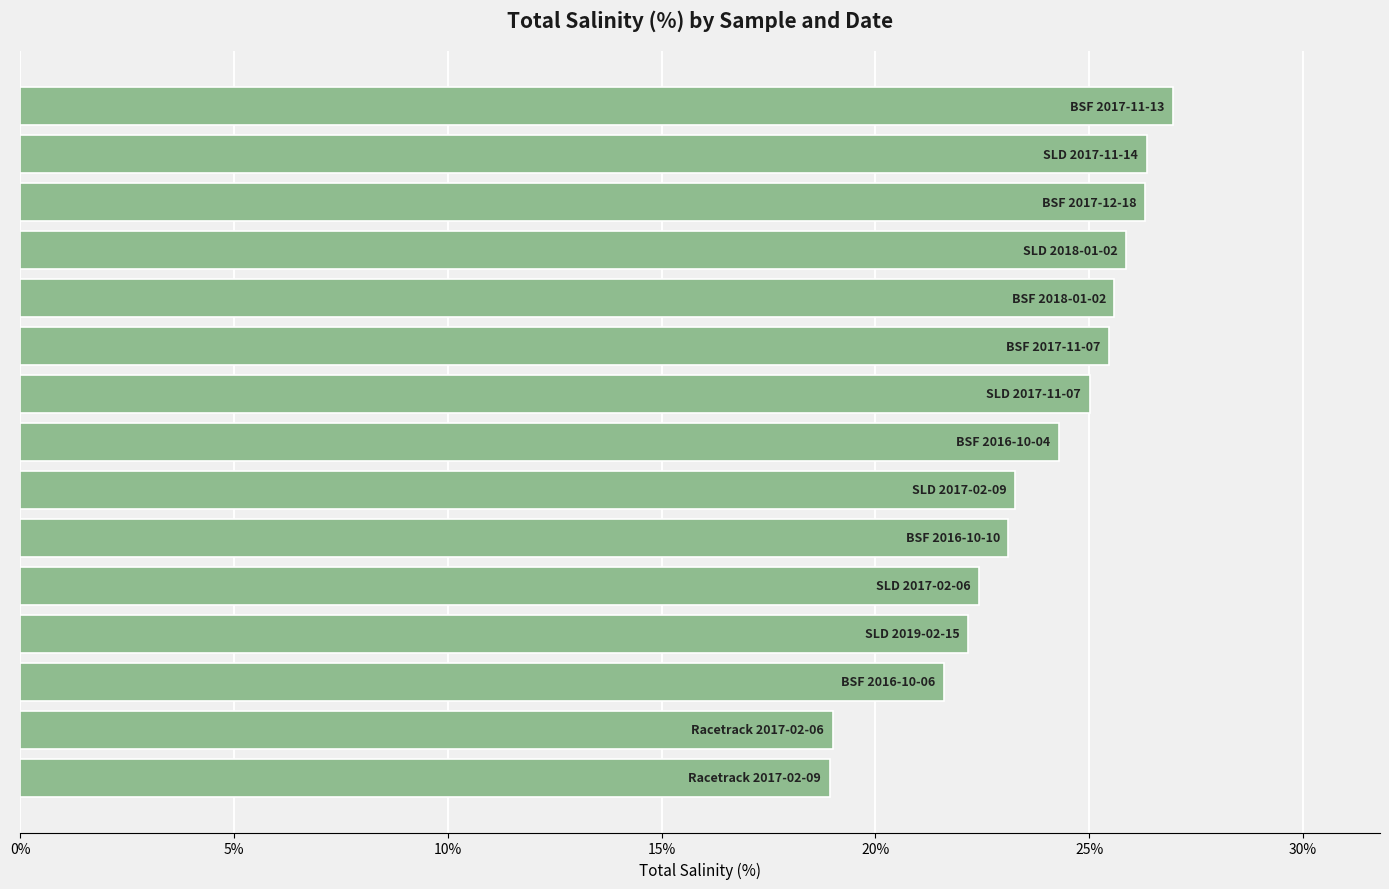

What is the minimum value shown in the chart?

18.9